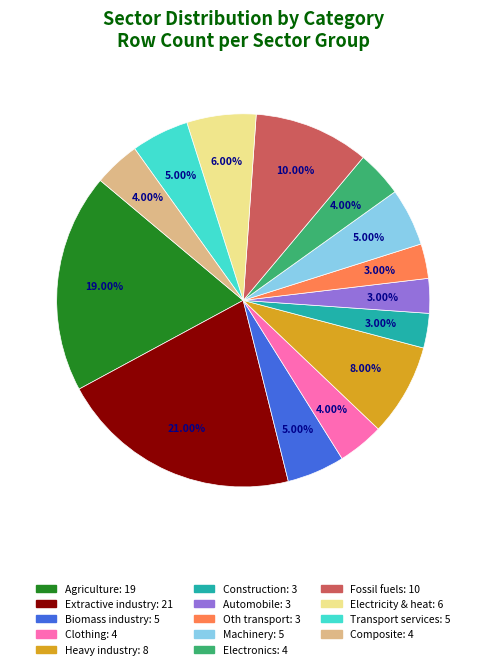

Is there a majority slice in this chart?

No